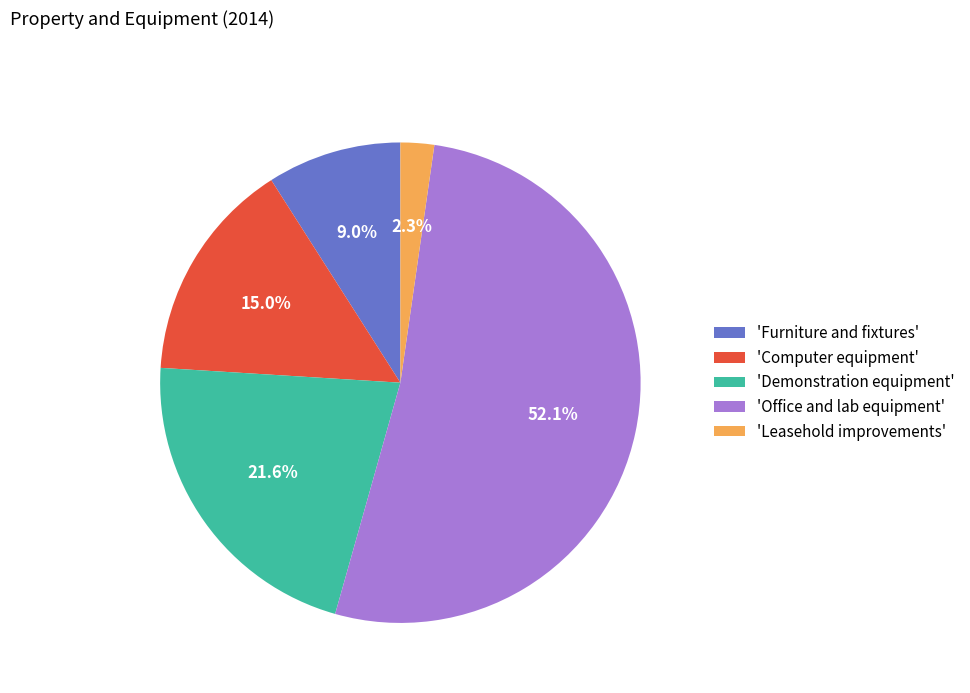

How many slices are in this pie chart?

5